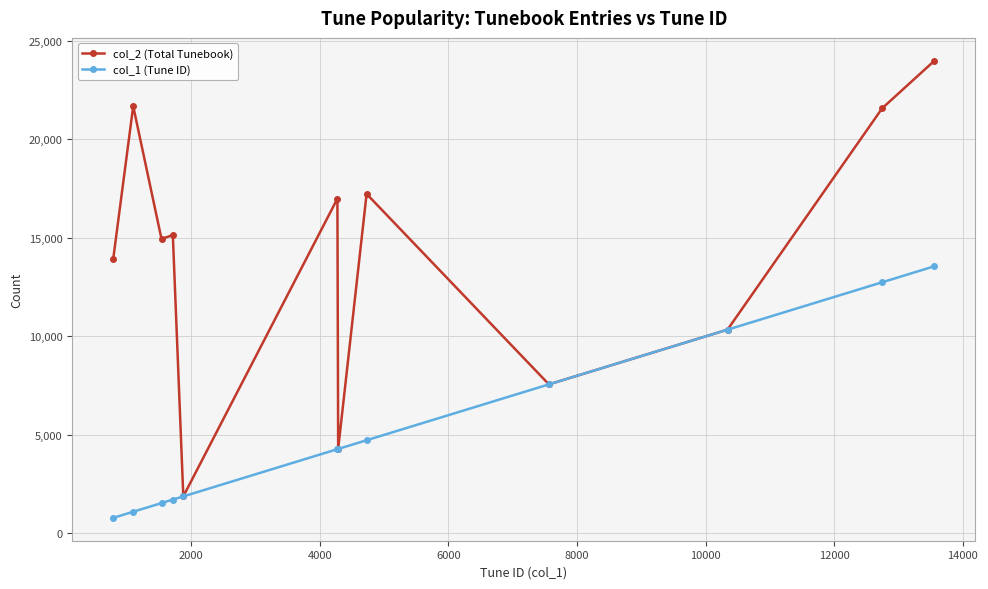

What is the value of the col_2 (Total Tunebook) point at the 3rd from the left?

14941